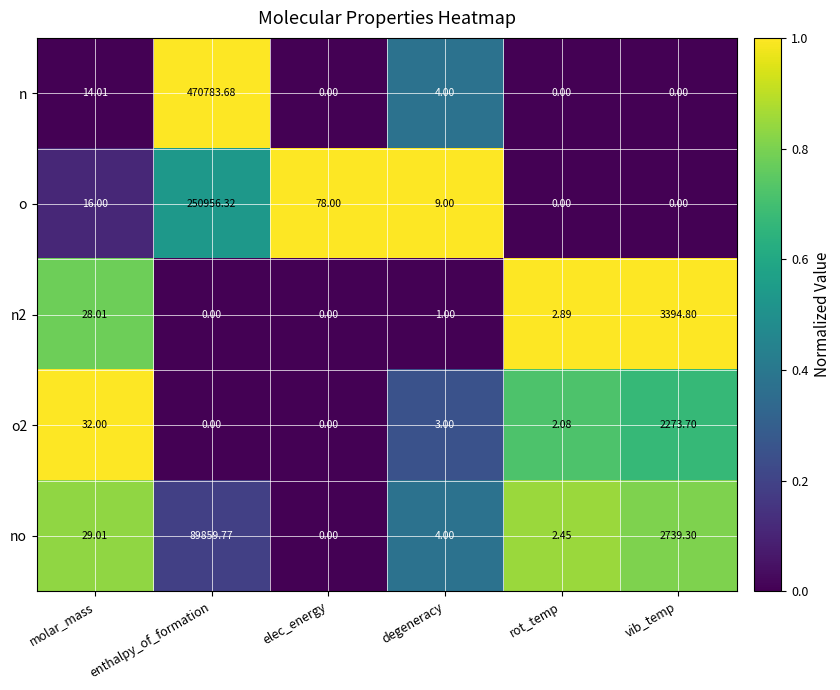

Which series has the widest spread of values?

n